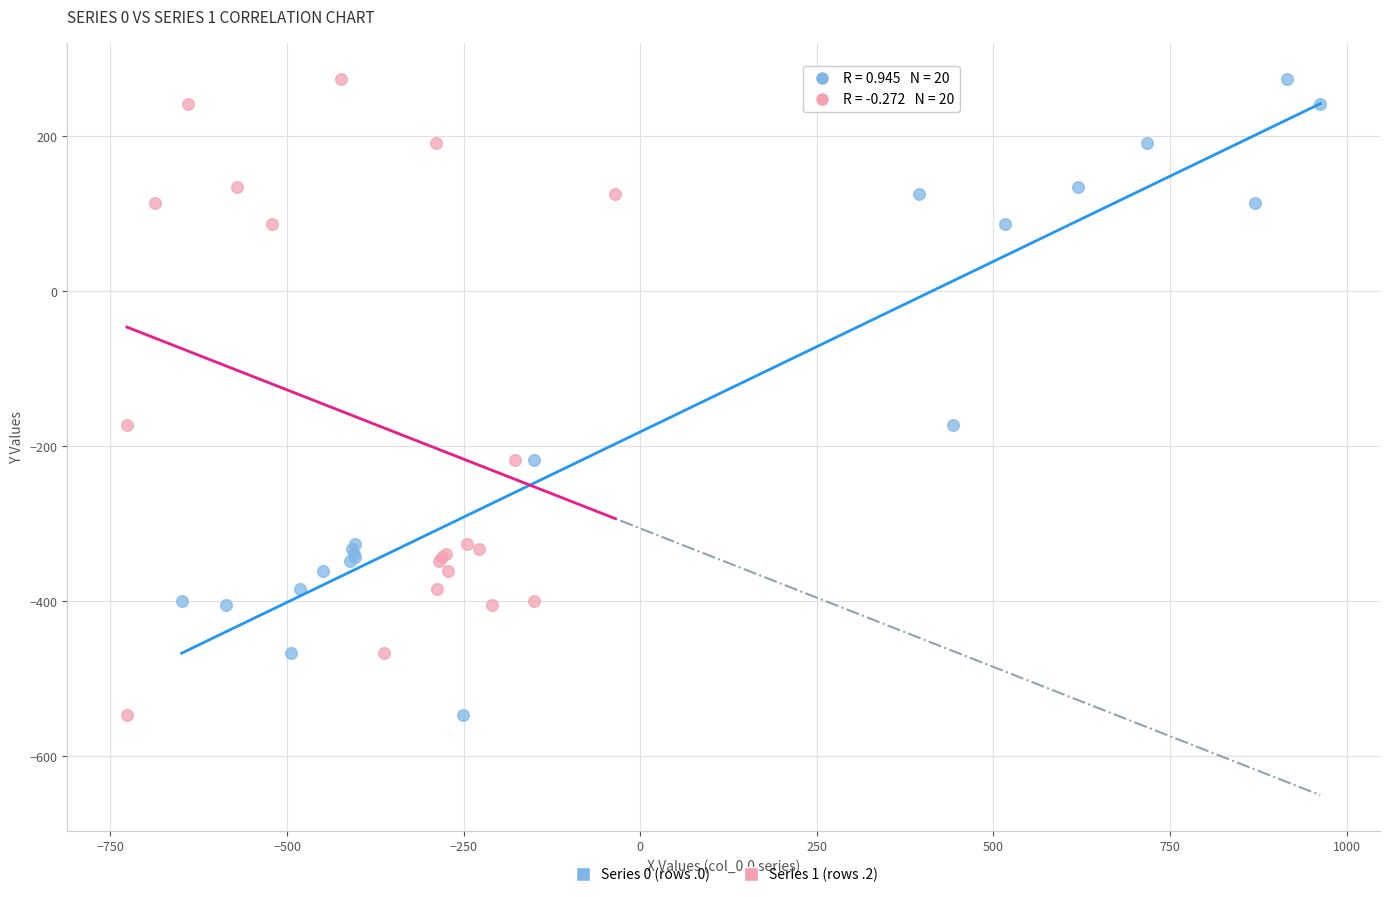

What are all the series names shown in the legend?

Series 0 (rows .0), Series 1 (rows .2)